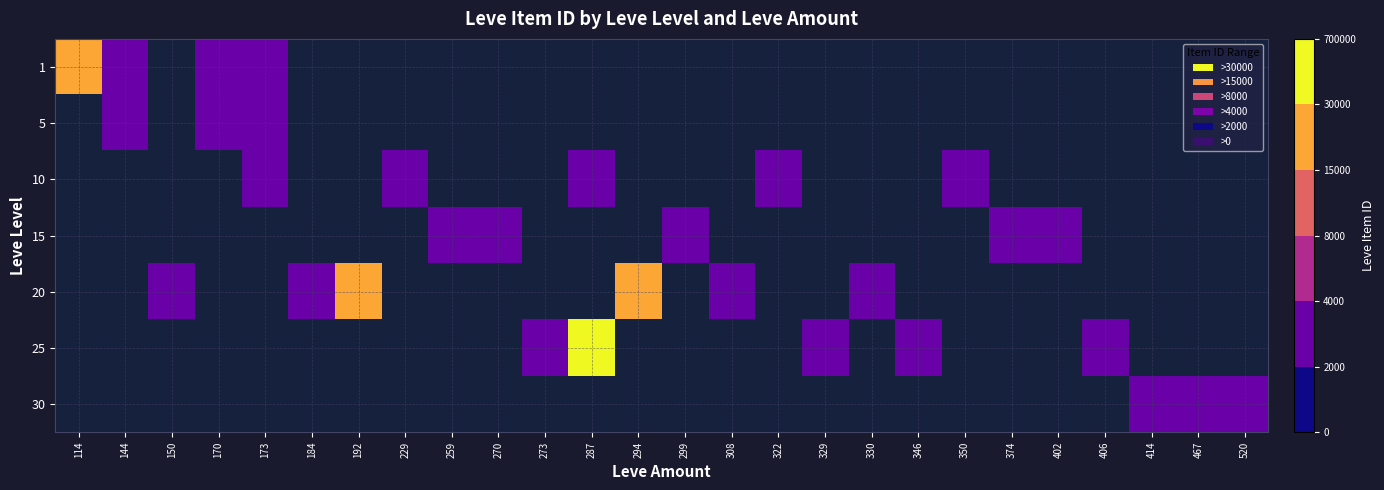

Between 346 and 144, which is larger?

144